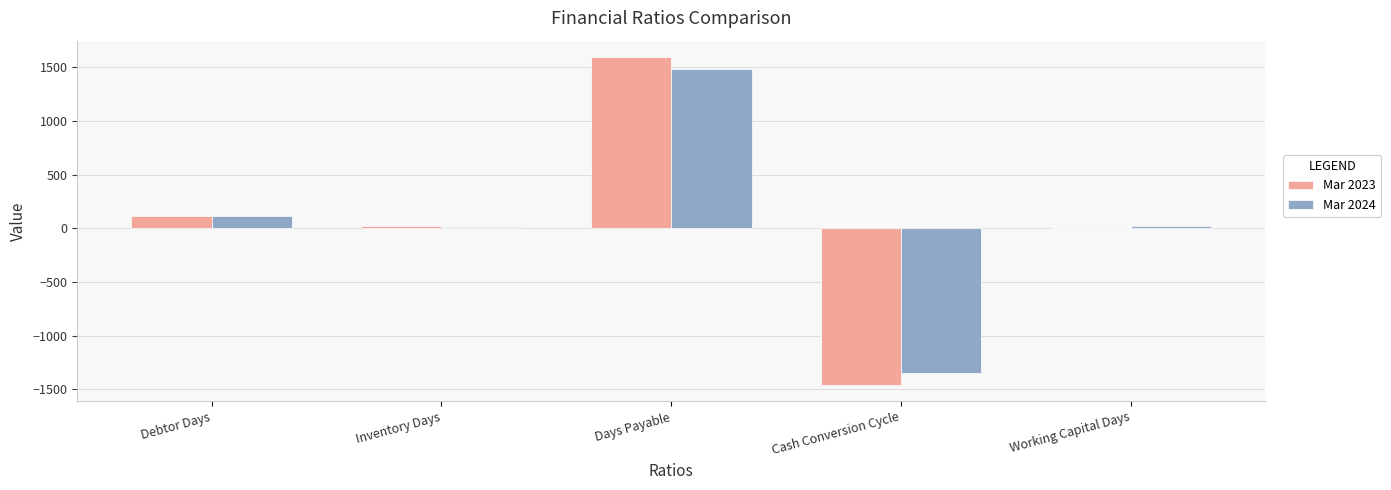

What is the sum of all Mar 2023 values?

278